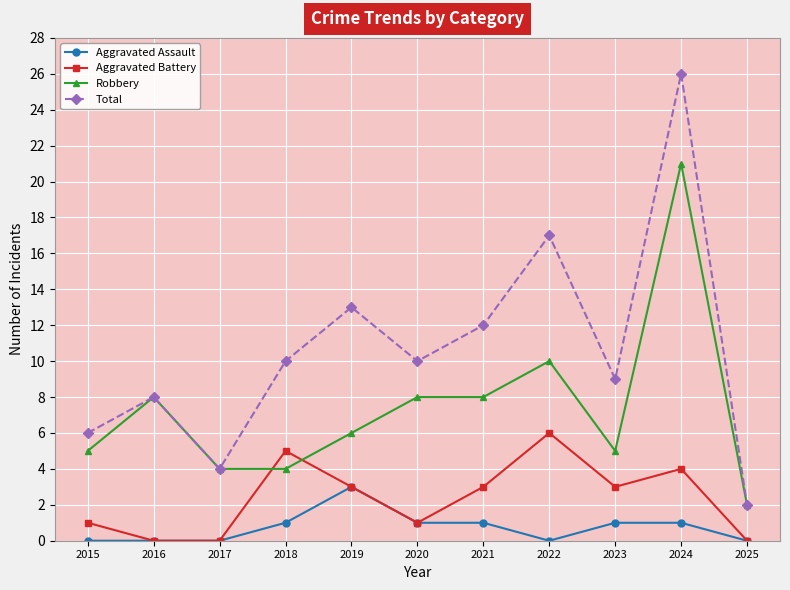

Which series has the widest spread of values?

Total